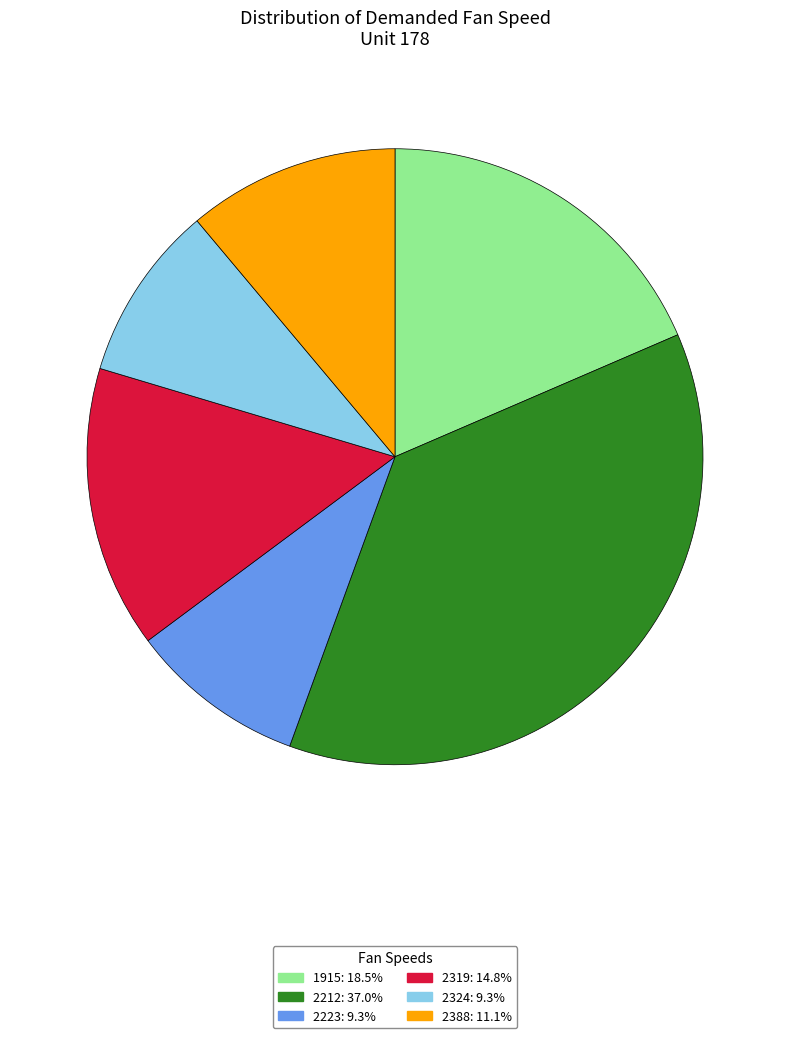

Do 2388 and 2319 together represent more than half of the pie?

No